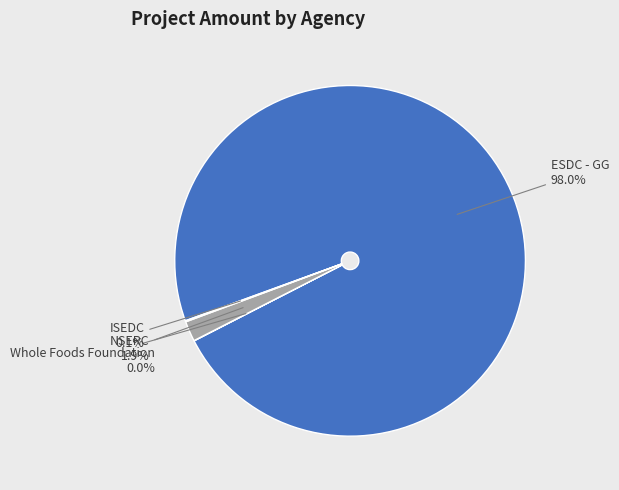

Does ESDC - GG account for over 50% of the chart?

Yes